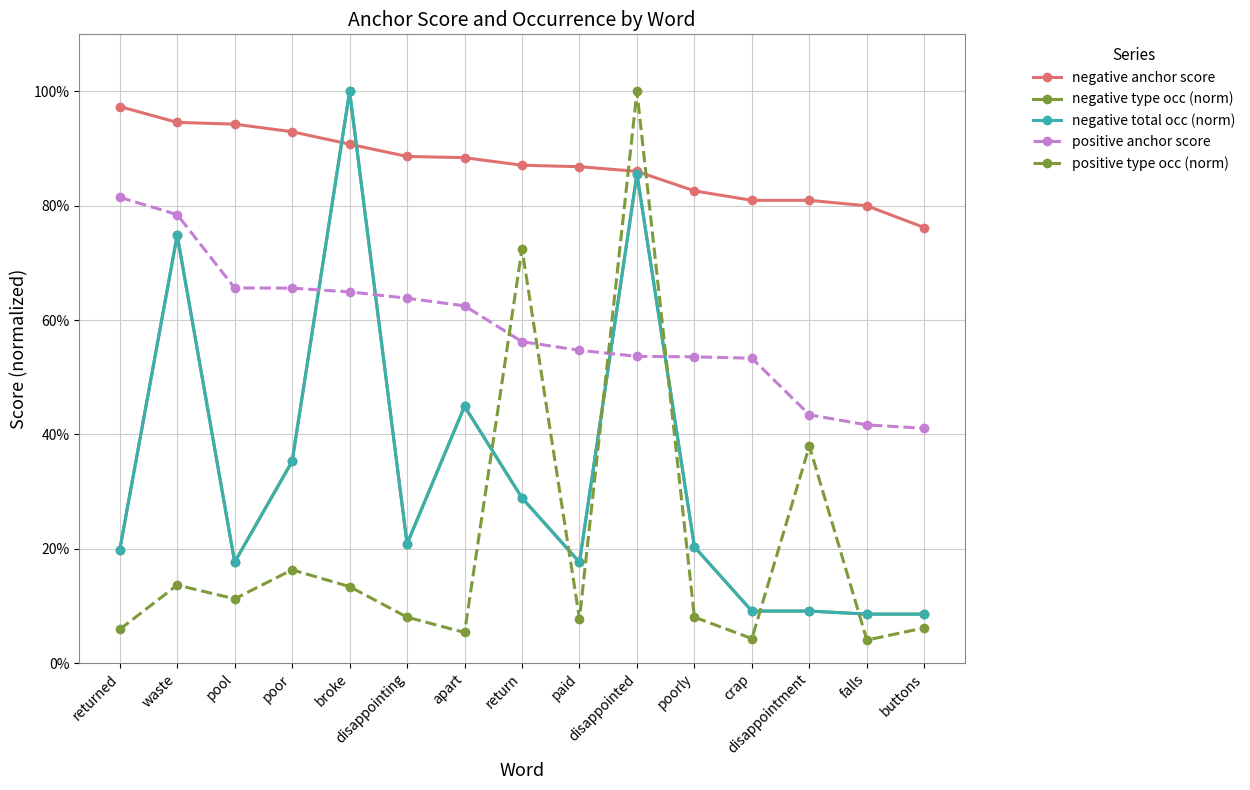

What is the spread (max minus min) of values at poor?

0.8